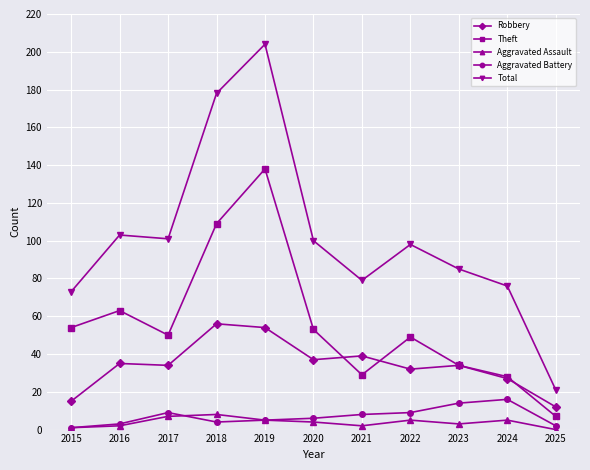

Where is the first local minimum for Theft?

2017